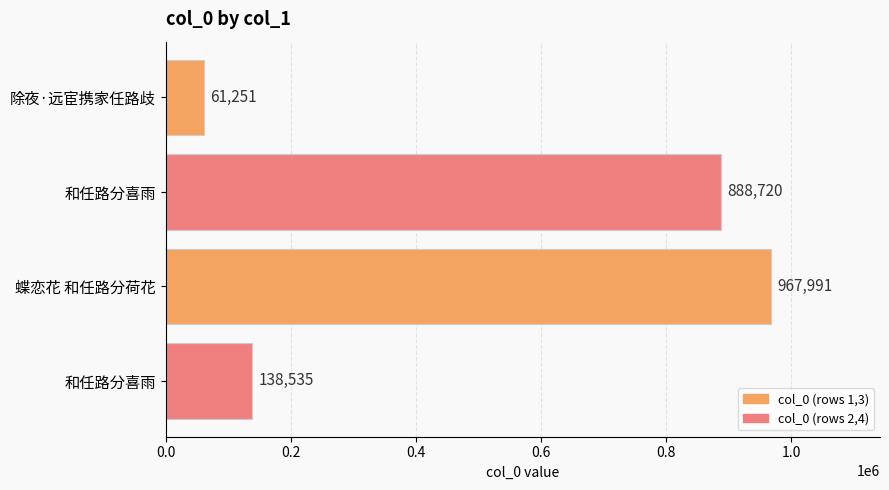

Which category has the highest value across all series?

蝶恋花 和任路分荷花